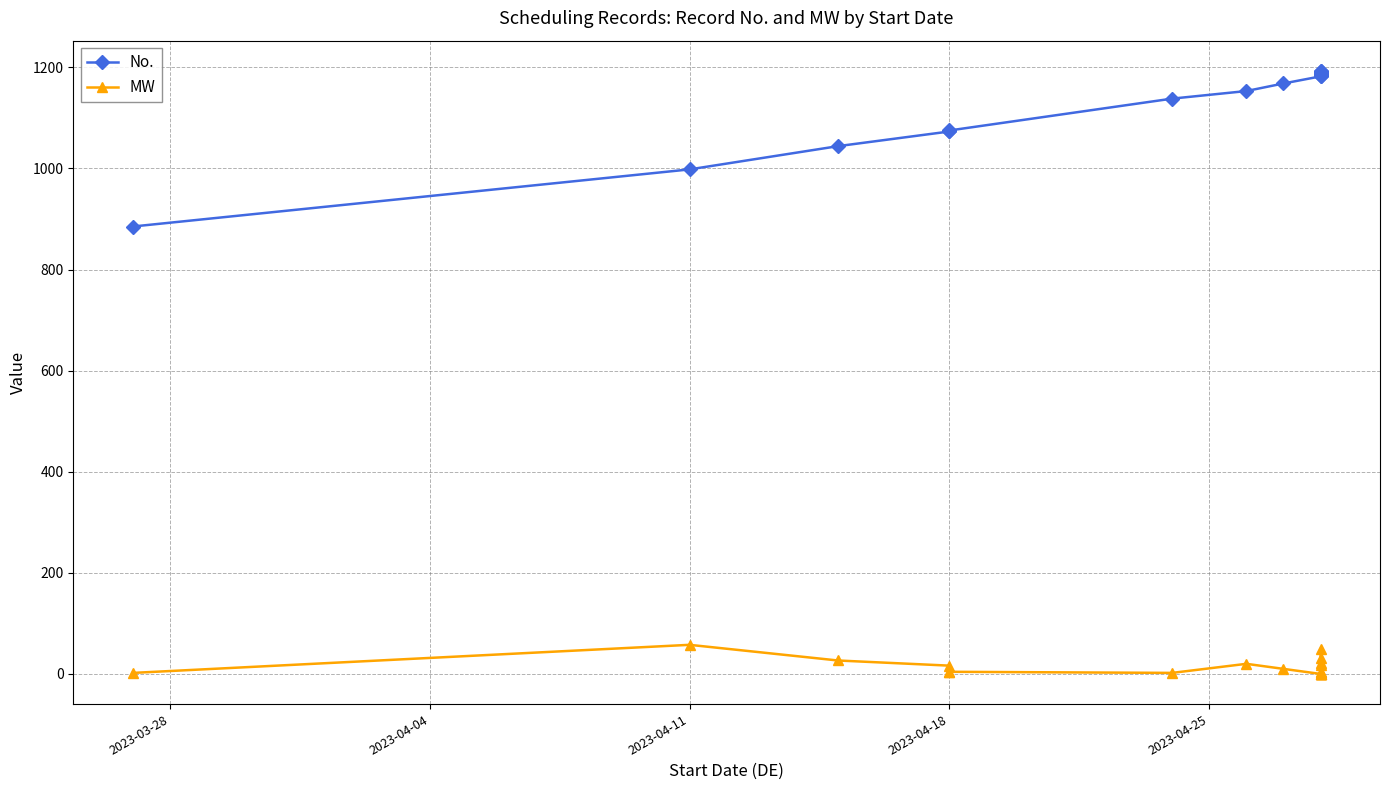

What is the maximum value for MW?

57.6